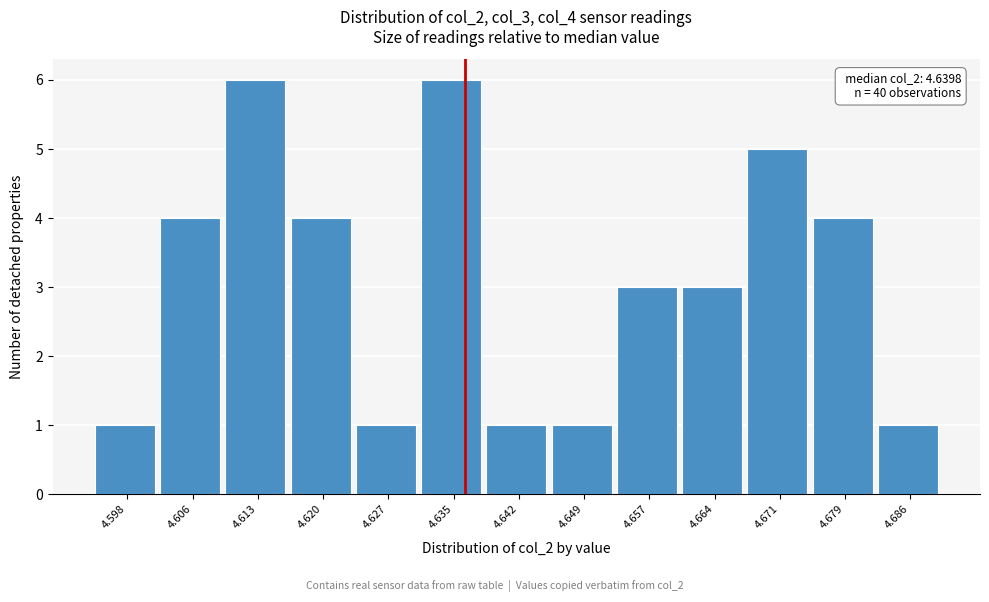

Reading left to right, list all the values displayed in this chart.

4.598=1	4.606=4	4.613=6	4.620=4	4.627=1	4.635=6	4.642=1	4.649=1	4.657=3	4.664=3	4.671=5	4.679=4	4.686=1